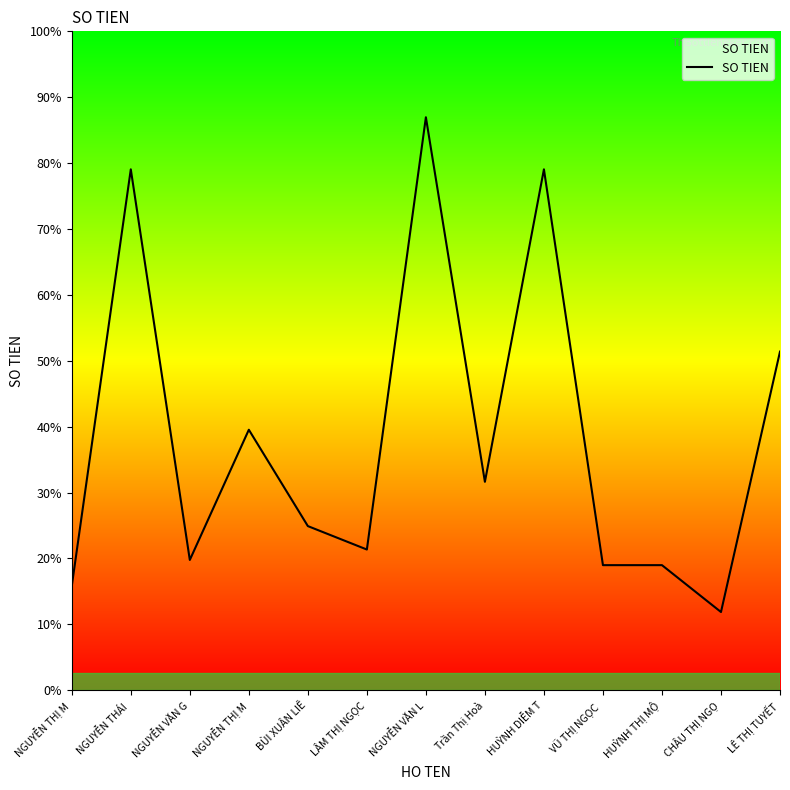

Reading left to right, list all the values displayed in this chart.

NGUYỄN THỊ M=20000000	NGUYỄN THÁI =100000000	NGUYỄN VĂN G=25000000	NGUYỄN THỊ M=50000000	BÙI XUÂN LIÊ=31500000	LÂM THỊ NGỌC=27000000	NGUYỄN VĂN L=110000000	Trần Thị Hoà=40000000	HUỲNH DIỄM T=100000000	VŨ THỊ NGỌC =24000000	HUỲNH THỊ MỘ=24000000	CHÂU THỊ NGỌ=15000000	LÊ THỊ TUYẾT=65000000